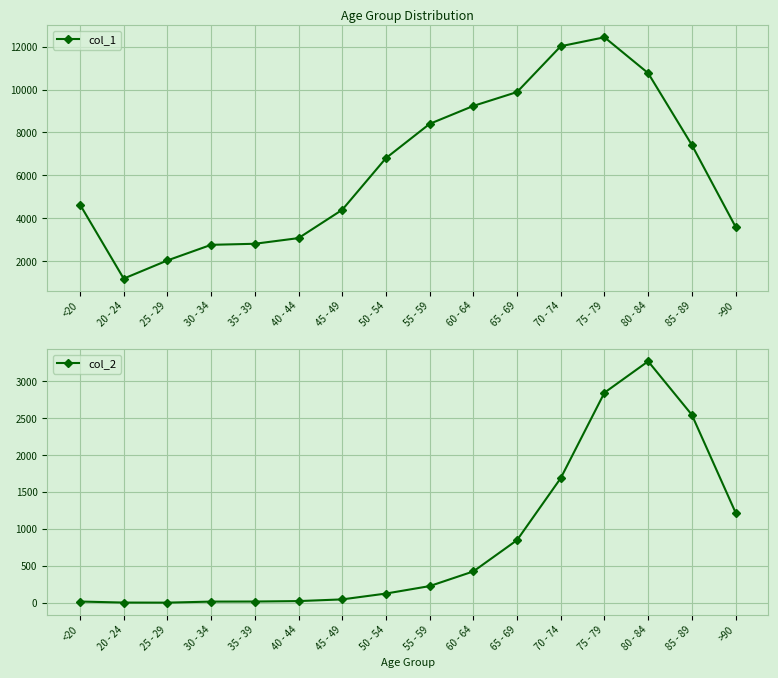

At which category is the sum across all series the highest?

75 - 79